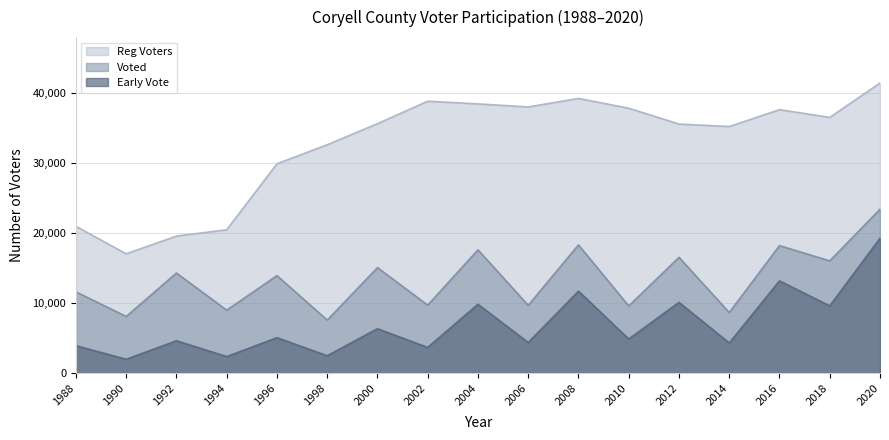

Rank the categories by Reg Voters value from lowest to highest.

1990, 1992, 1994, 1988, 1996, 1998, 2014, 2012, 2000, 2018, 2016, 2010, 2006, 2004, 2002, 2008, 2020